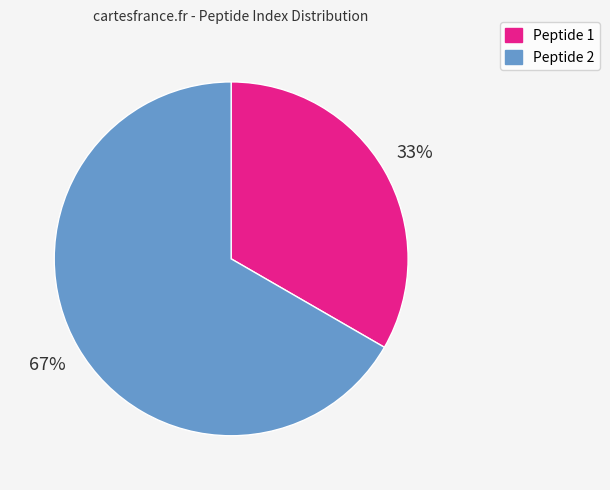

Approximately how many times larger is the value at Peptide 1 compared to Peptide 2?

0.5